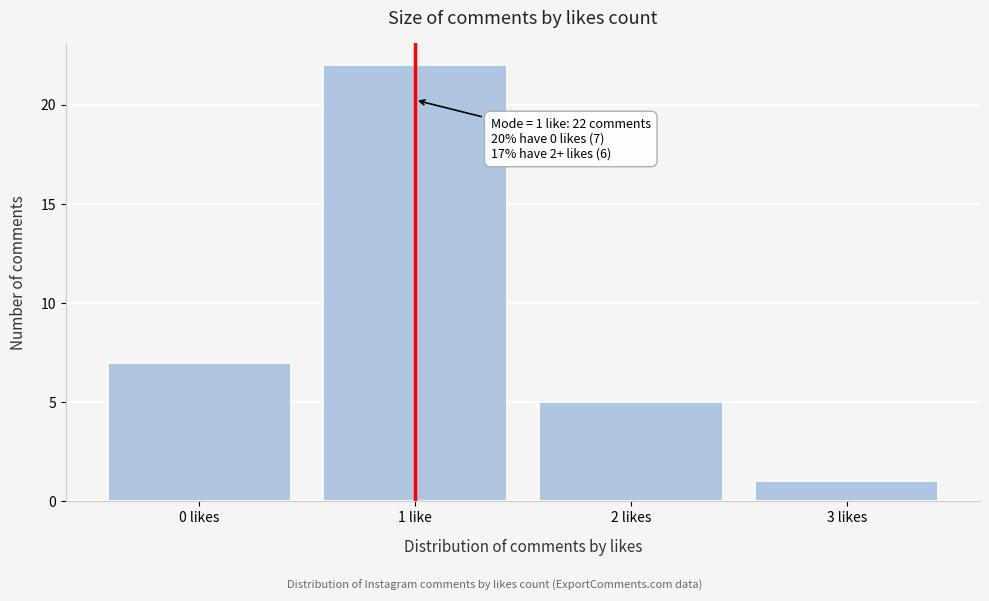

Reading left to right, extract all data points from this chart.

7	22	5	1